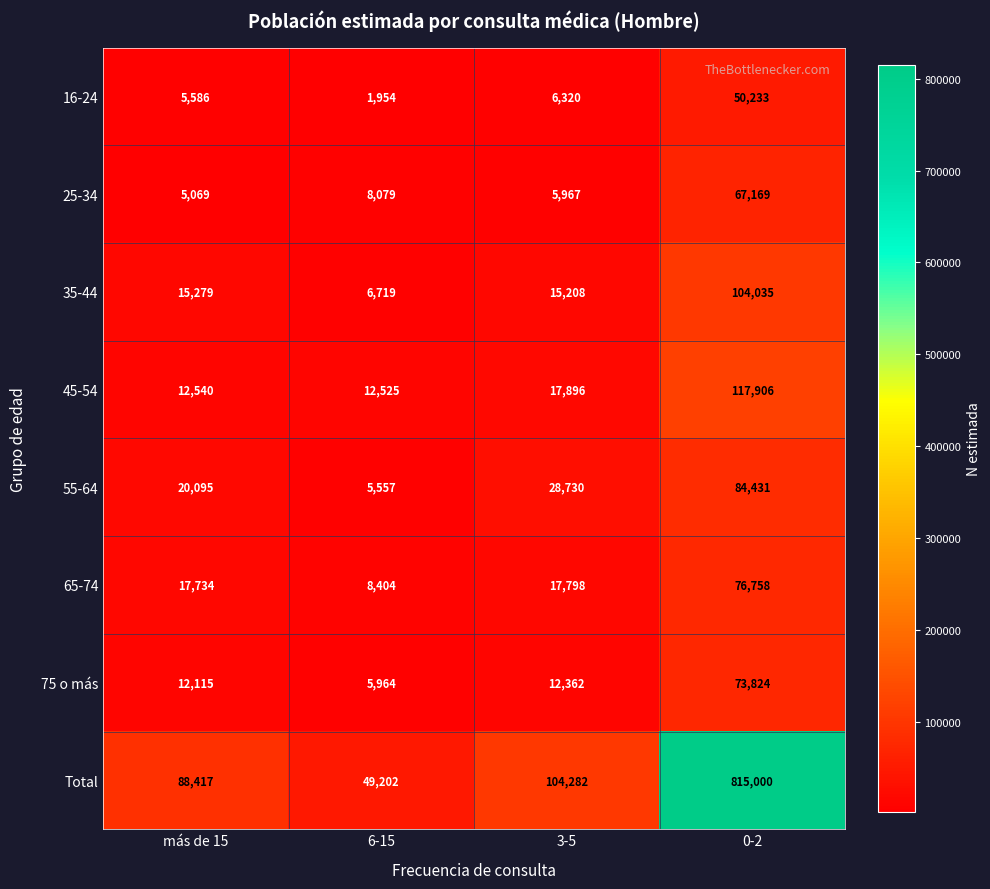

Which series has the largest total across all categories?

Total